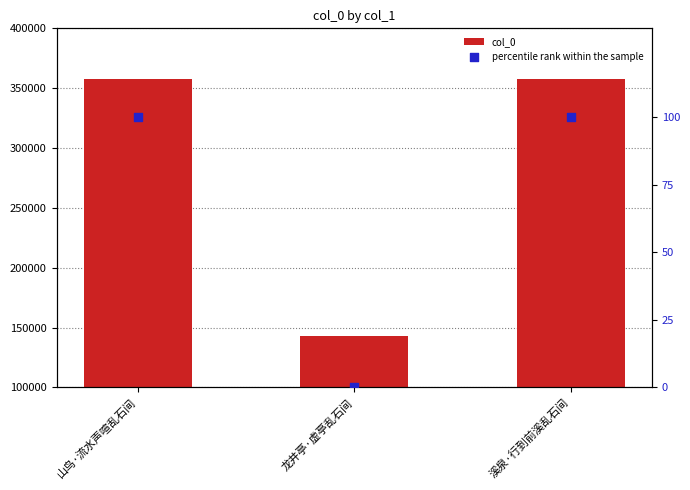

Which series has the largest total across all categories?

col_0